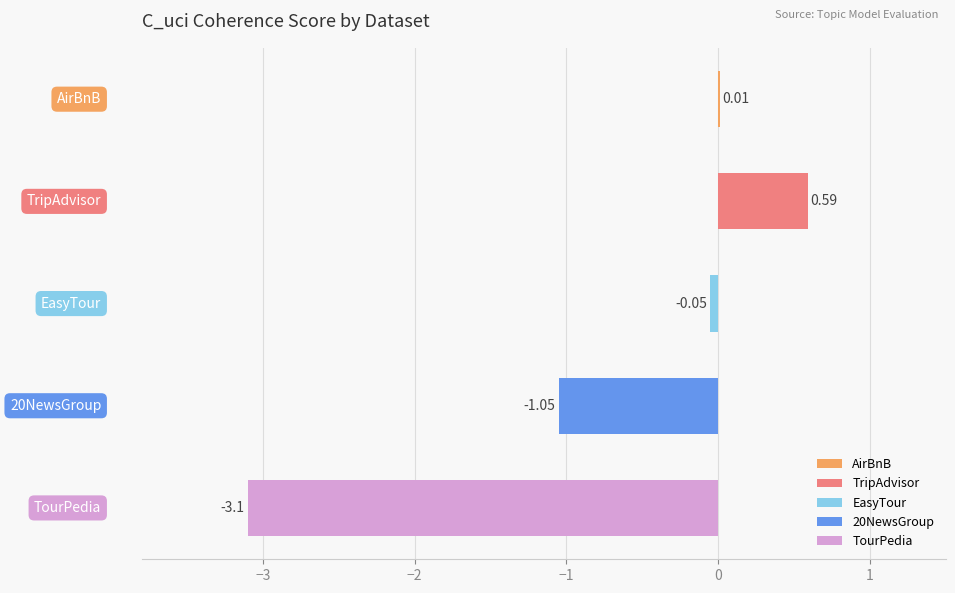

What is the sum of all values?

-3.6